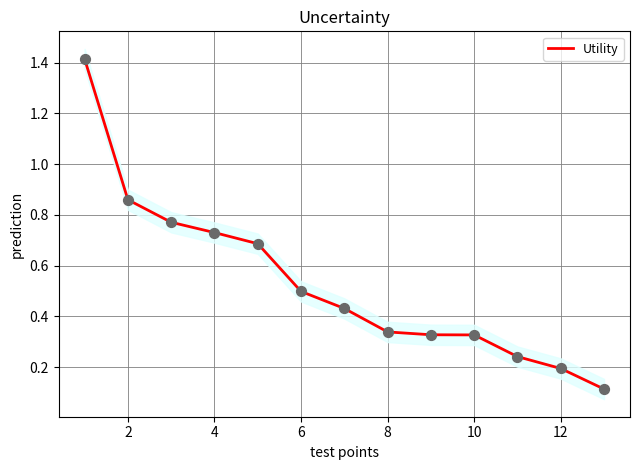

What is the maximum value for Utility?

1.4